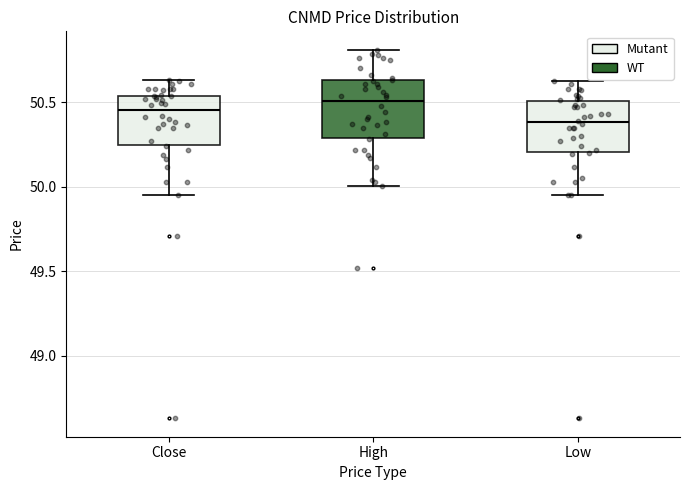

Which box has the lowest median line?

Low